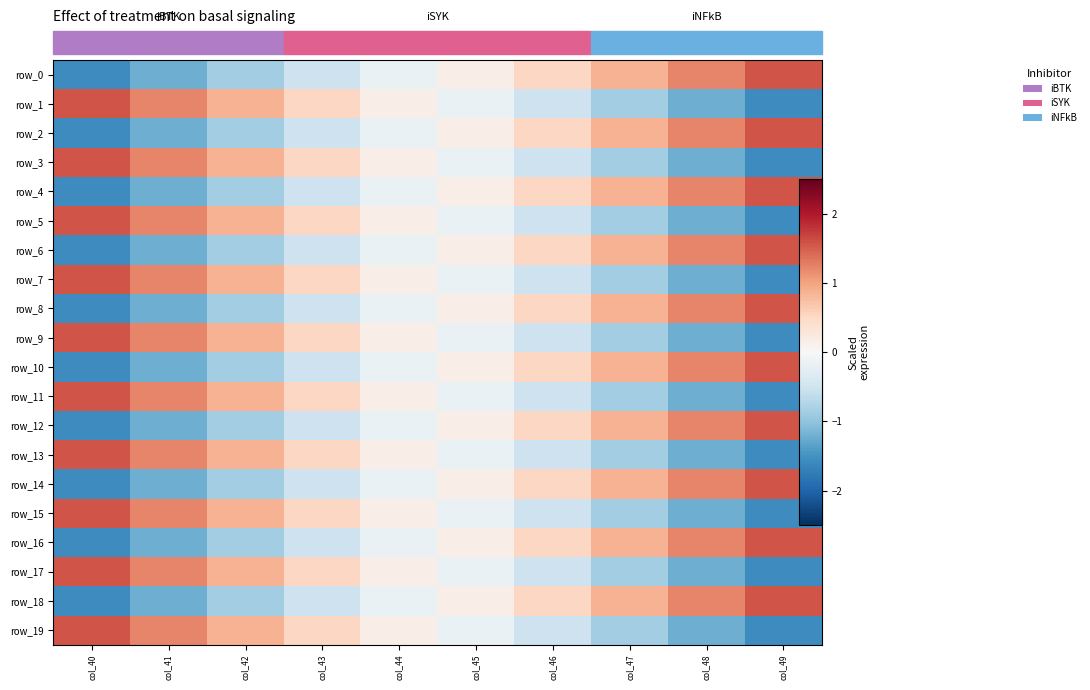

What is the minimum value shown in the chart?

-1.6